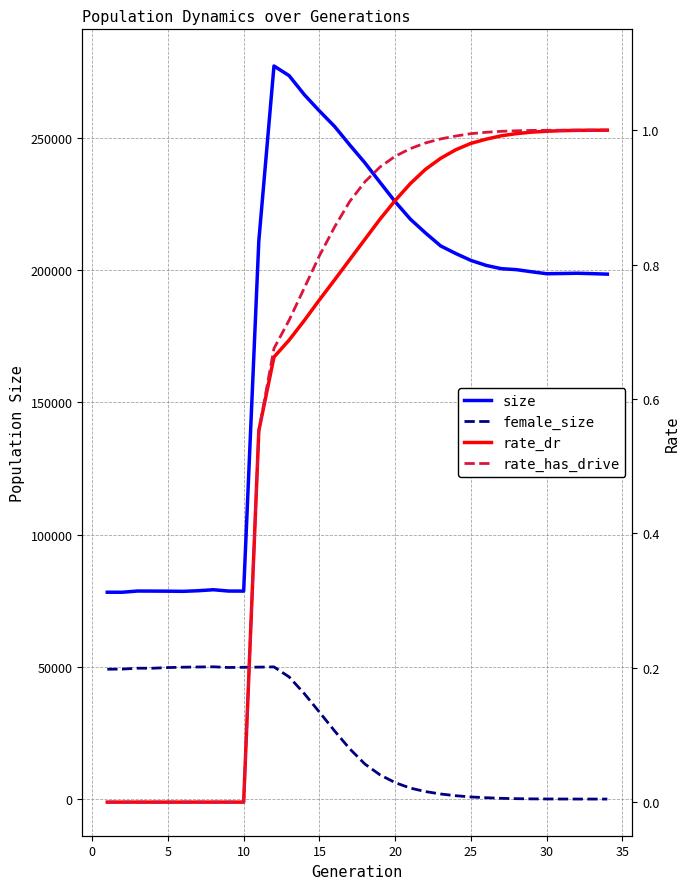

How many times do rate_dr and female_size cross each other?

1